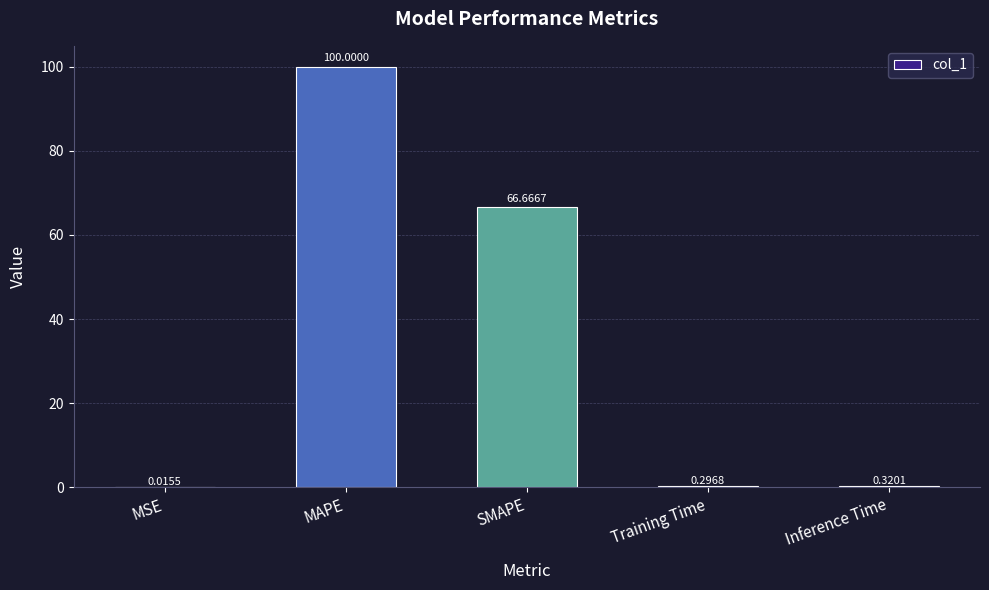

At which label is the value closest to 50?

SMAPE